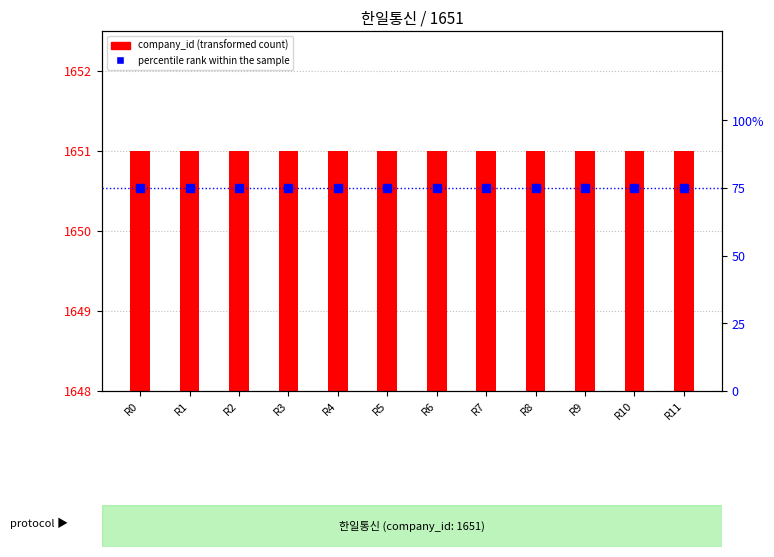

At which category is the sum across all series the highest?

R0